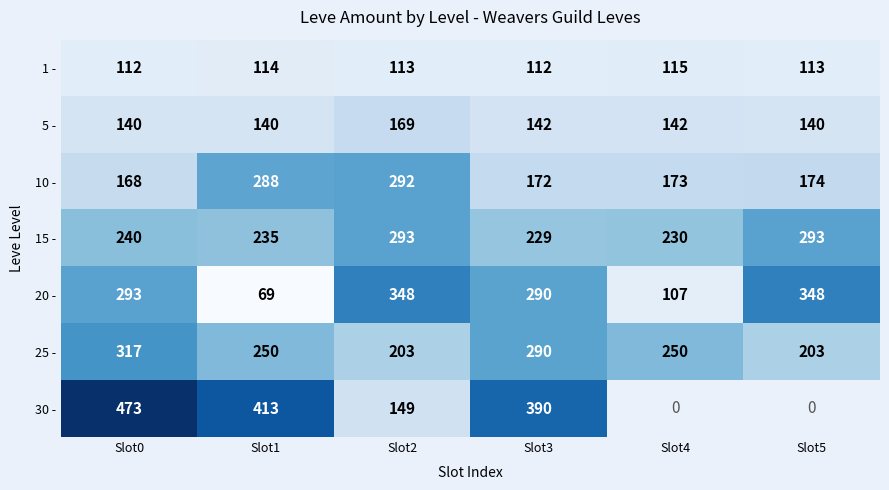

Where is 15 - nearest to the value 261?

Slot0